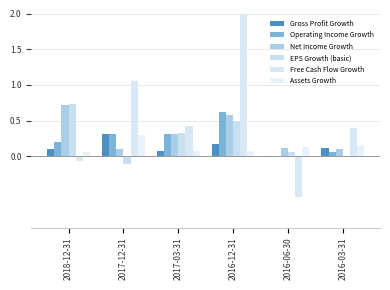

At which category does the chart reach its minimum across all series?

2016-06-30